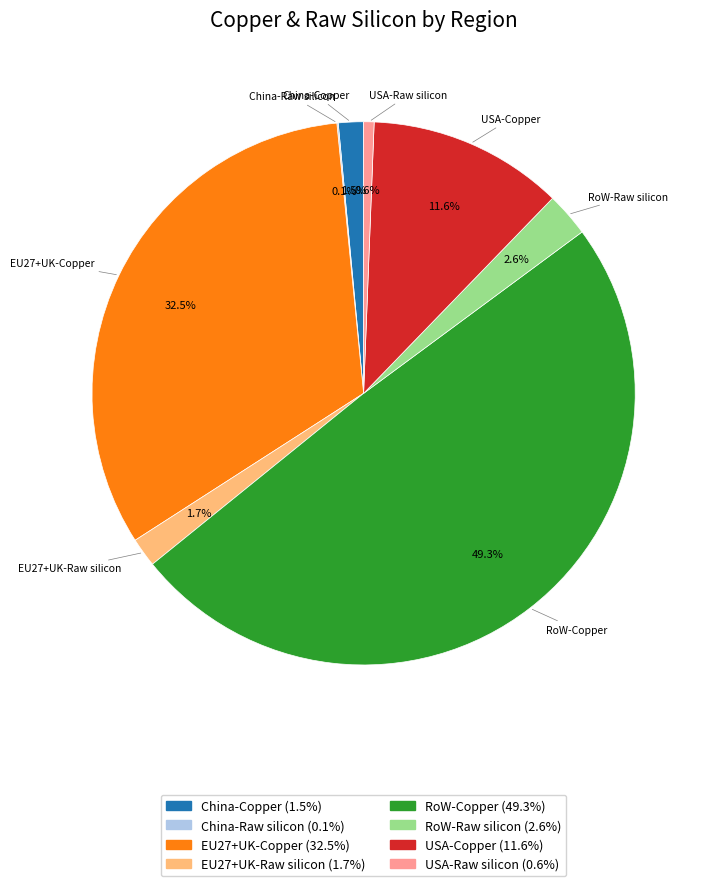

To the nearest percent, what percentage of the pie is USA-Raw silicon?

1%